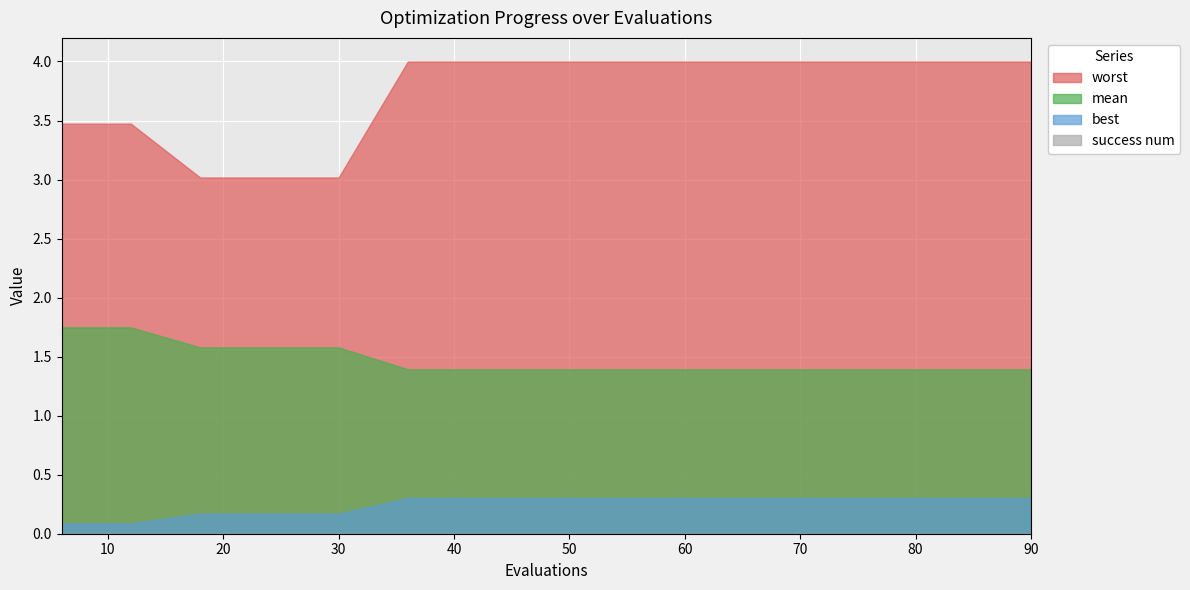

What is the sum of the best values at 72 and 54?

0.6